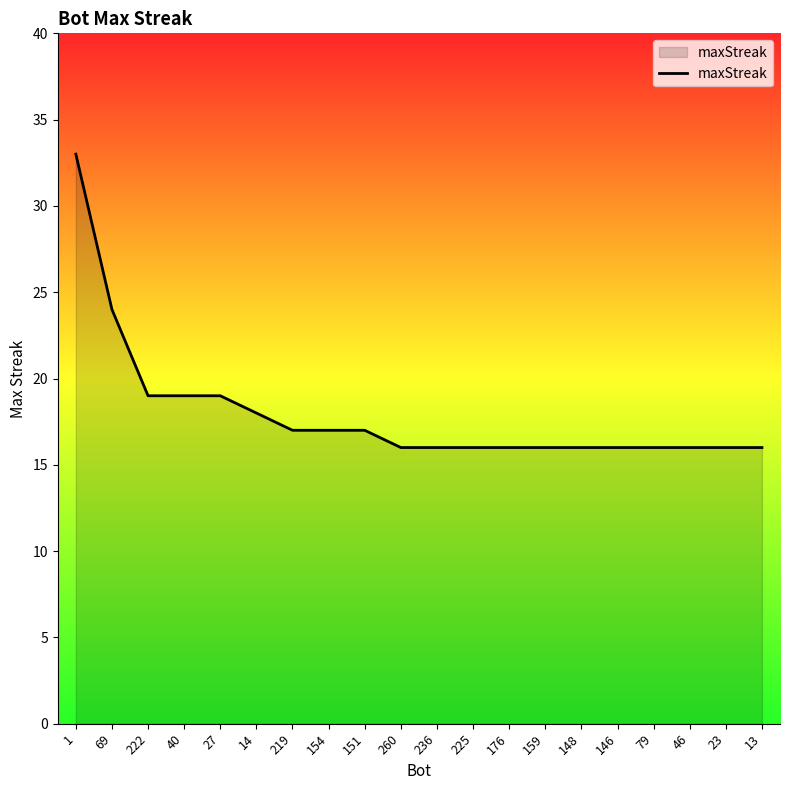

Between 151 and 159, which is larger?

151